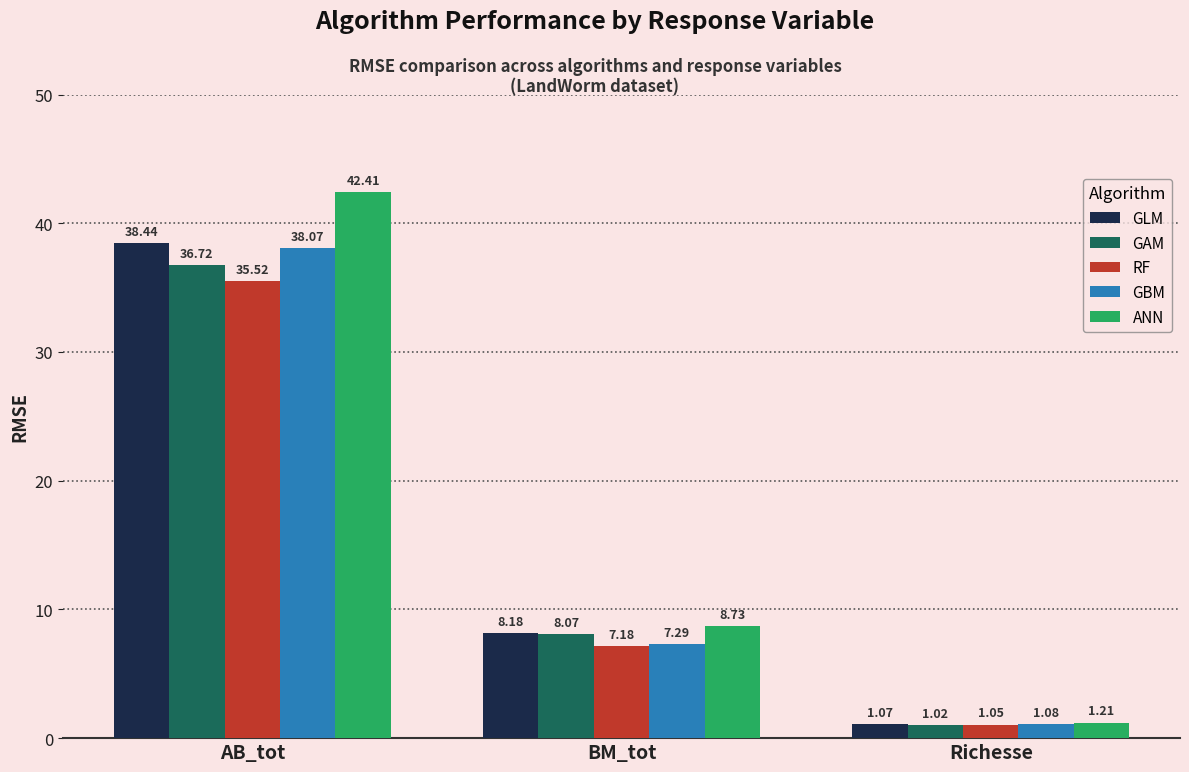

At which category does the chart reach its peak across all series?

AB_tot